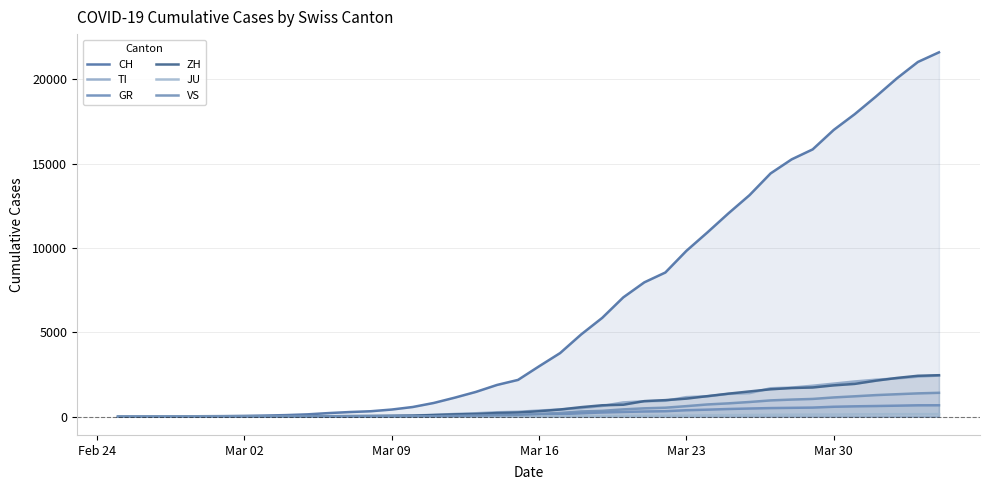

True or false: VS and TI cross at least once.

False